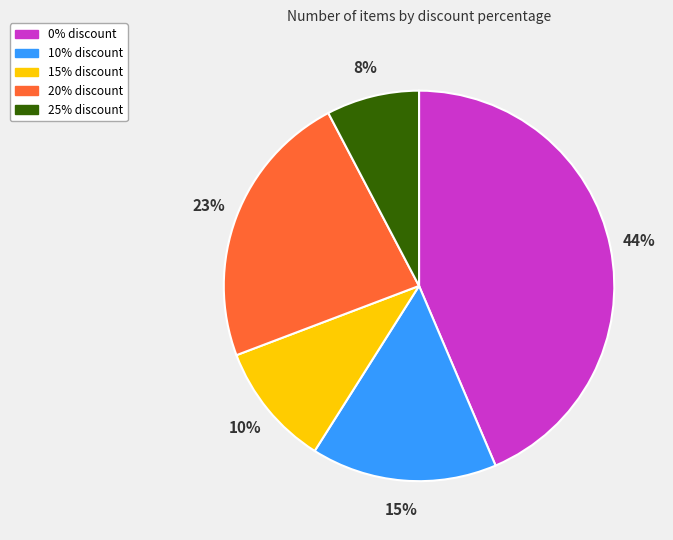

Which slice is the smallest?

25% discount